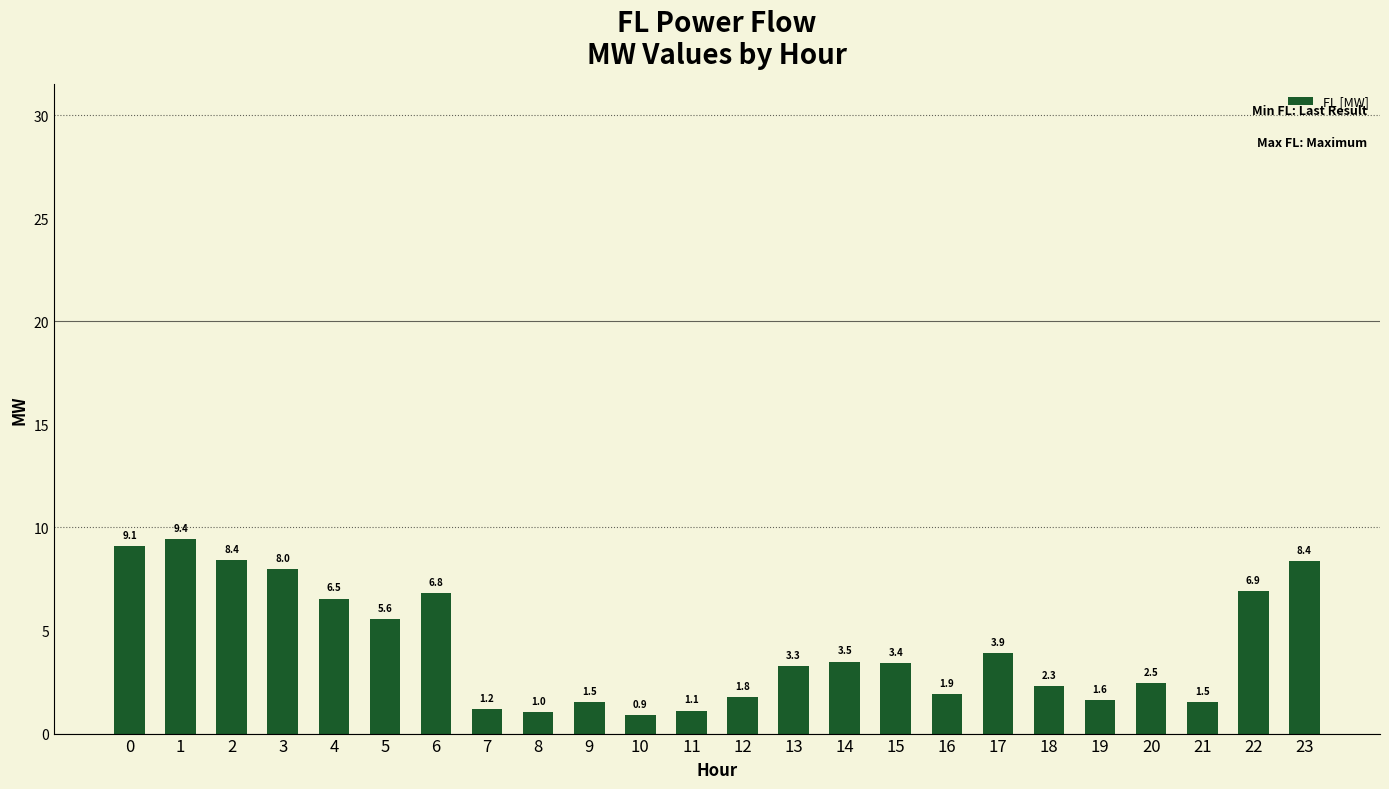

What is the minimum value shown in the chart?

0.9